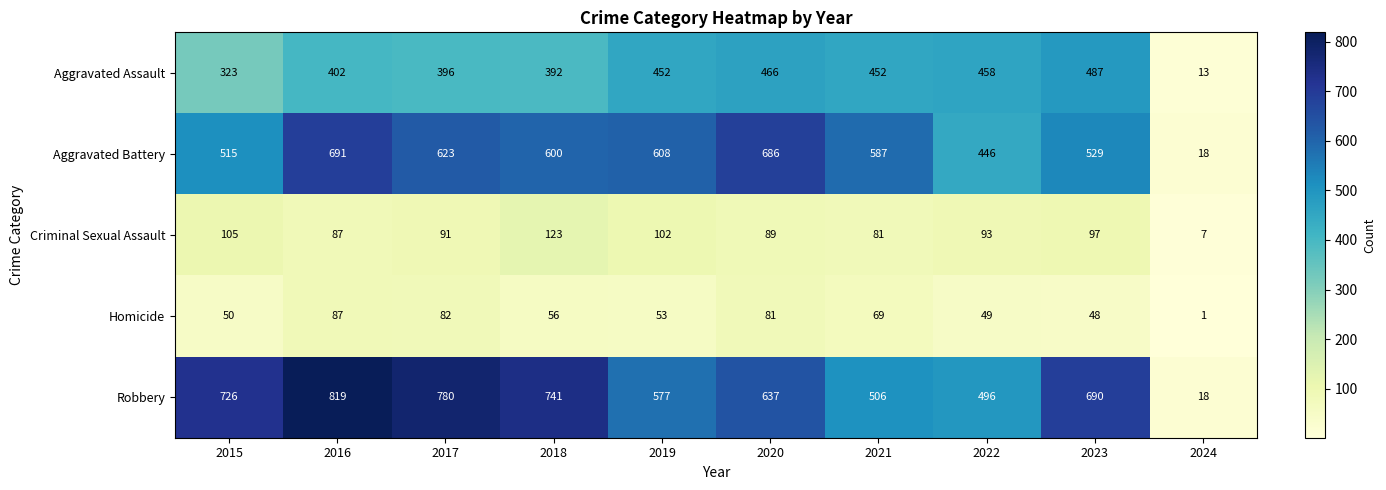

What is the difference between the highest and lowest values at 2020?

605